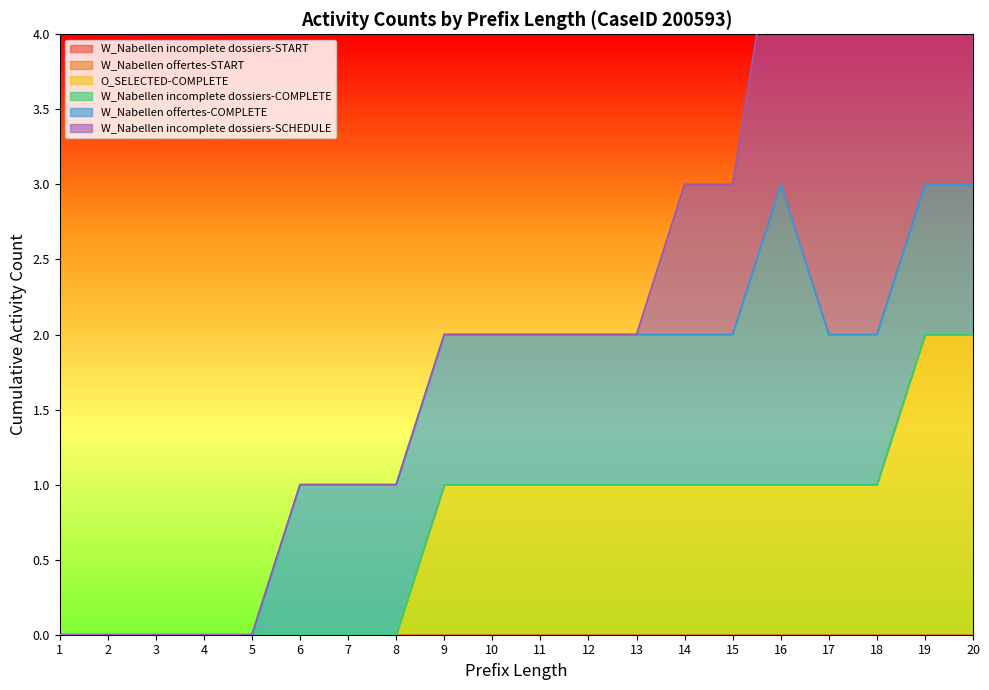

Reading left to right, list all the values displayed in this chart.

W_Nabellen incomplete dossiers-START: 1=0	2=0	3=0	4=0	5=0	6=0	7=0	8=0	9=0	10=0	11=0	12=0	13=0	14=0	15=0	16=0	17=0	18=0	19=0	20=0
W_Nabellen offertes-START: 1=0	2=0	3=0	4=0	5=0	6=0	7=0	8=0	9=0	10=0	11=0	12=0	13=0	14=0	15=0	16=0	17=0	18=0	19=0	20=0
O_SELECTED-COMPLETE: 1=0	2=0	3=0	4=0	5=0	6=0	7=0	8=0	9=1	10=1	11=1	12=1	13=1	14=1	15=1	16=1	17=1	18=1	19=2	20=2
W_Nabellen incomplete dossiers-COMPLETE: 1=0	2=0	3=0	4=0	5=0	6=0	7=0	8=0	9=0	10=0	11=0	12=0	13=0	14=0	15=0	16=0	17=0	18=0	19=0	20=0
W_Nabellen offertes-COMPLETE: 1=0	2=0	3=0	4=0	5=0	6=1	7=1	8=1	9=1	10=1	11=1	12=1	13=1	14=1	15=1	16=2	17=1	18=1	19=1	20=1
W_Nabellen incomplete dossiers-SCHEDULE: 1=0	2=0	3=0	4=0	5=0	6=0	7=0	8=0	9=0	10=0	11=0	12=0	13=0	14=1	15=1	16=2	17=3	18=3	19=3	20=3